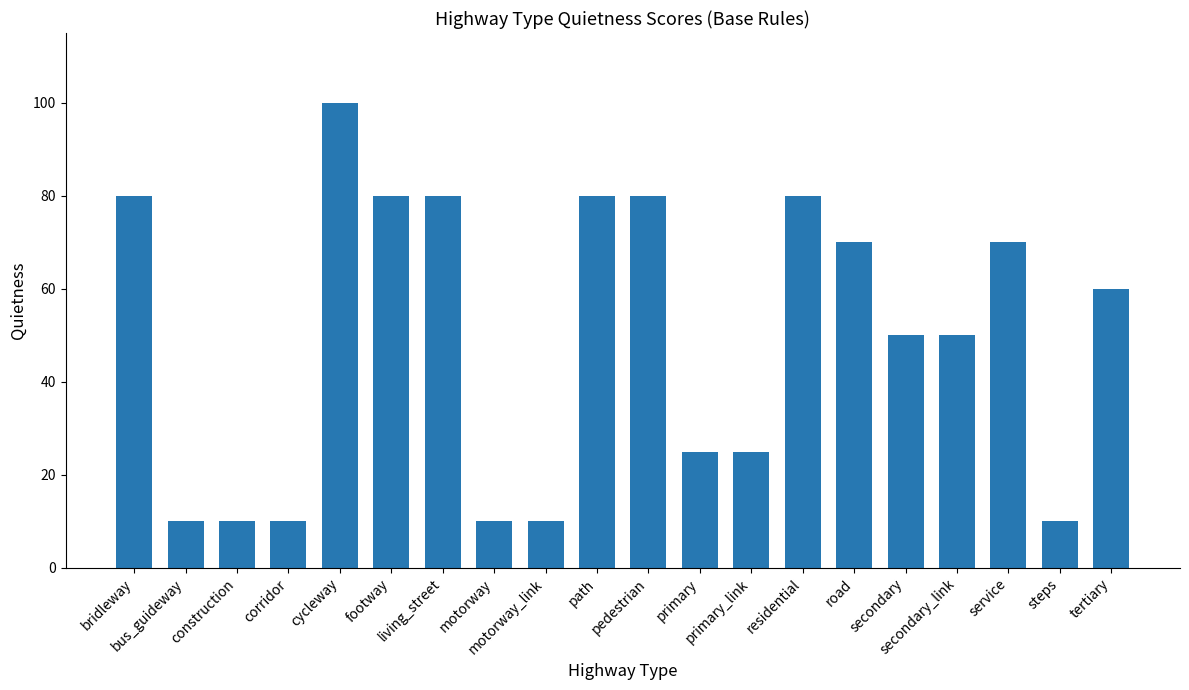

What is the value of the 3rd bar from the left?

10